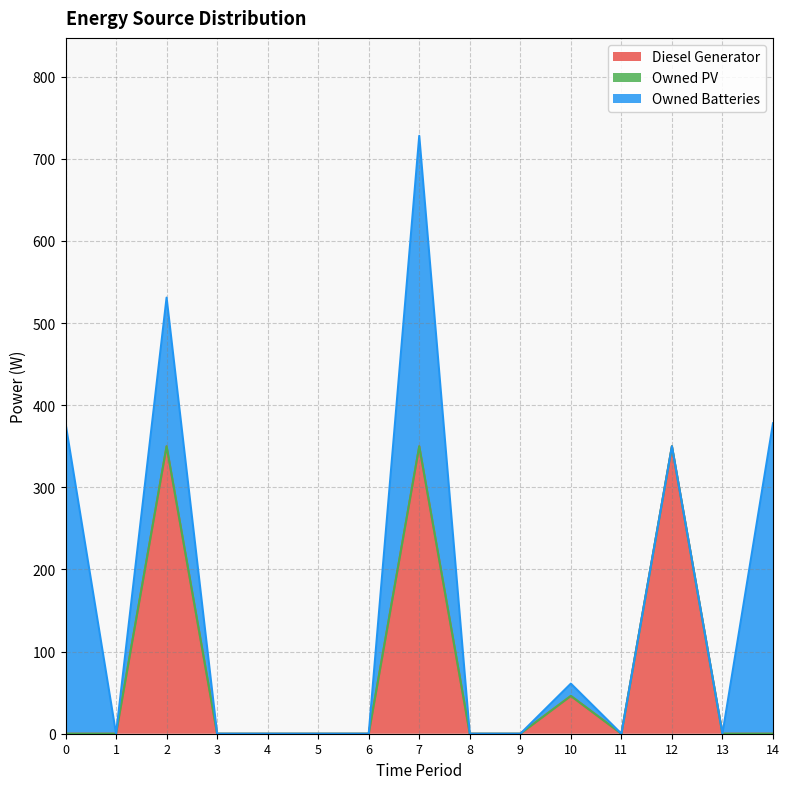

True or false: Owned PV and Owned Batteries intersect in this chart.

False